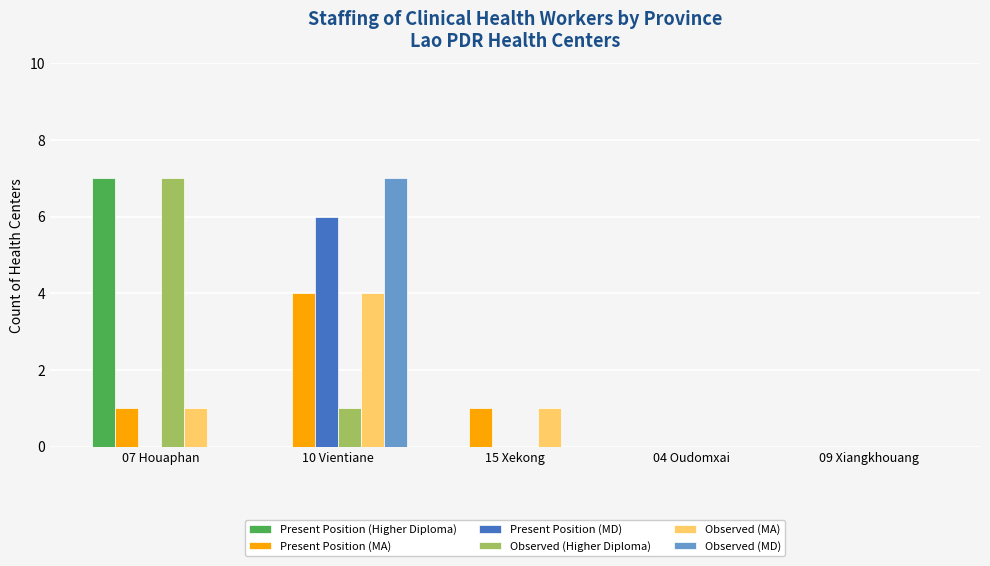

Reading left to right, extract all data points from this chart.

Present Position (Higher Diploma): 7	0	0	0	0
Present Position (MA): 1	4	1	0	0
Present Position (MD): 0	6	0	0	0
Observed (Higher Diploma): 7	1	0	0	0
Observed (MA): 1	4	1	0	0
Observed (MD): 0	7	0	0	0